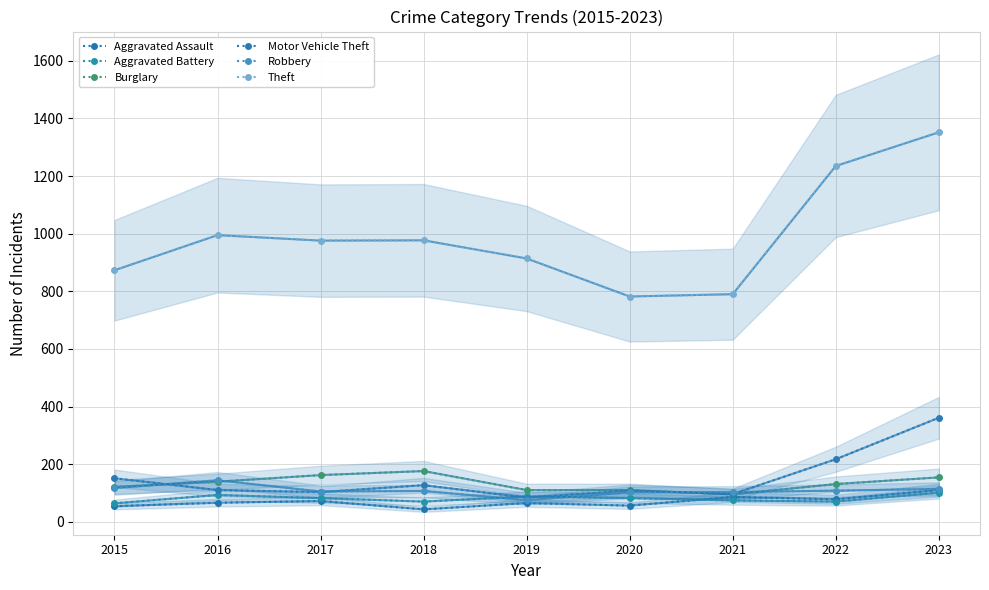

Which series ends up on top after the final intersection of Robbery and Aggravated Battery?

Robbery